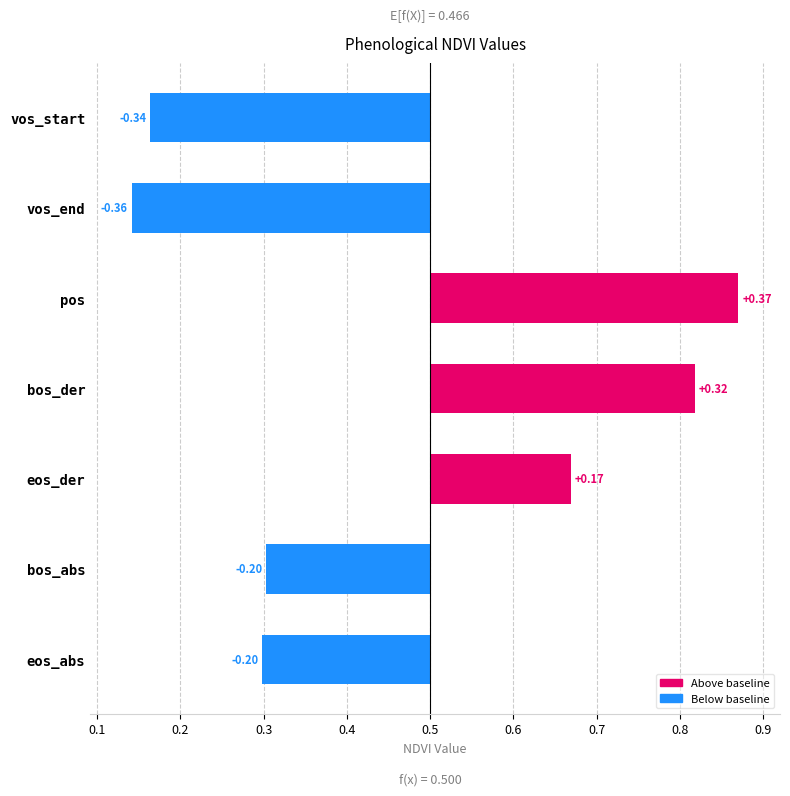

What is the value of the 4th bar from the left?

0.8